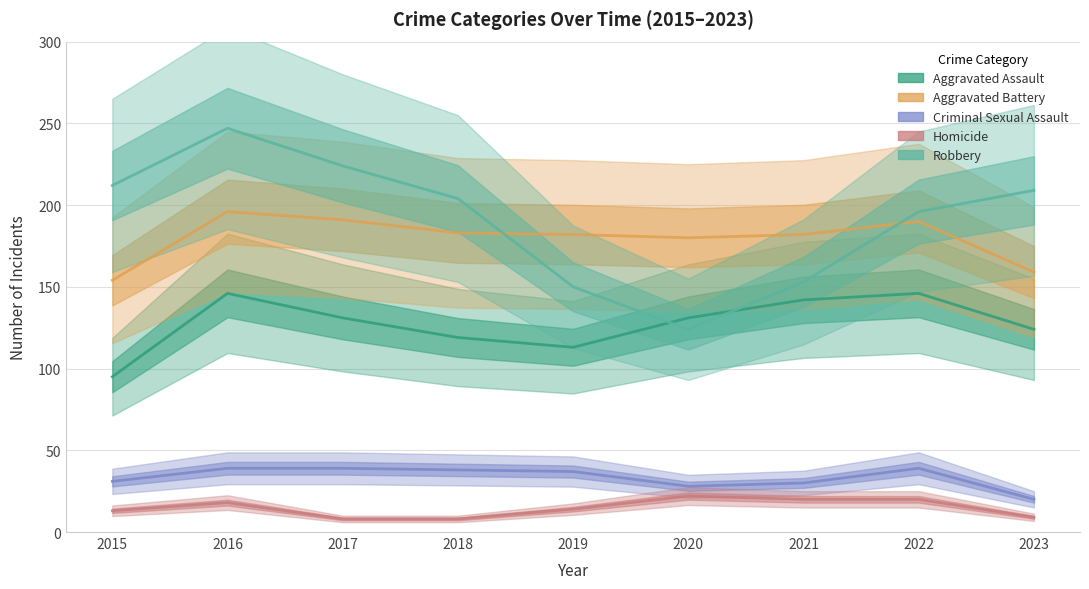

Is this an area chart (filled region under the line)?

No